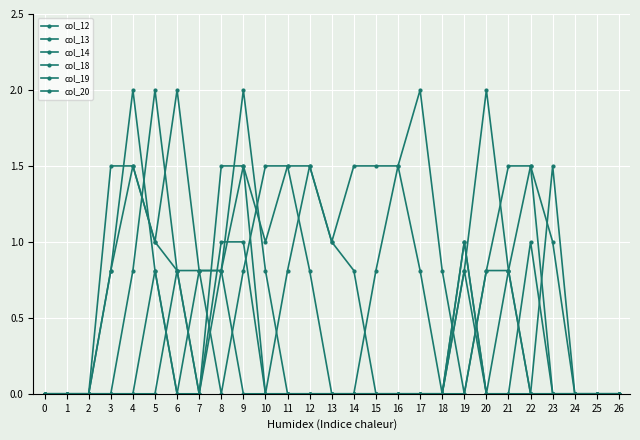

How many distinct data groups are displayed?

6